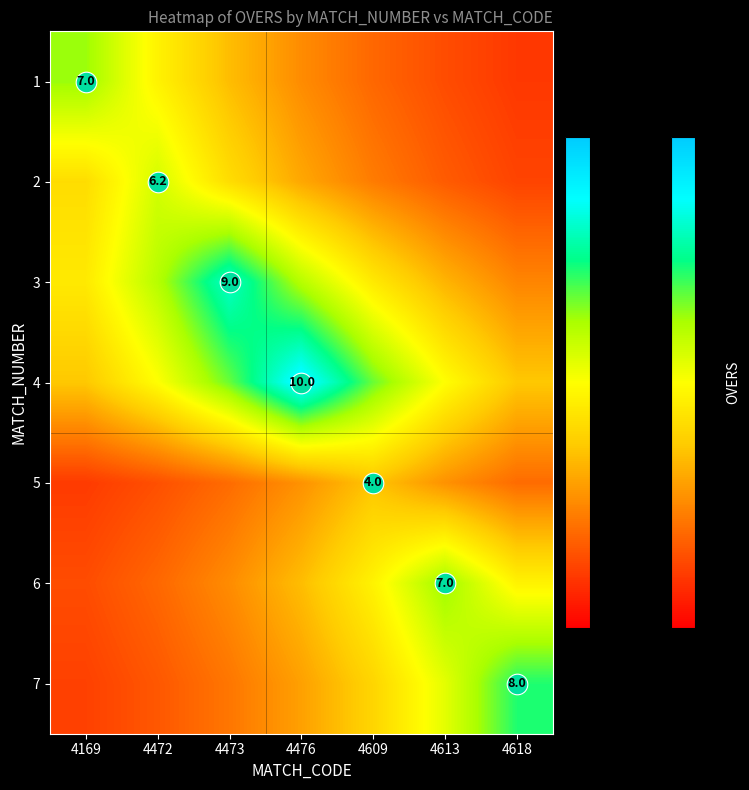

List the labels in order of 7 value, largest first.

4618, 4613, 4609, 4476, 4473, 4472, 4169